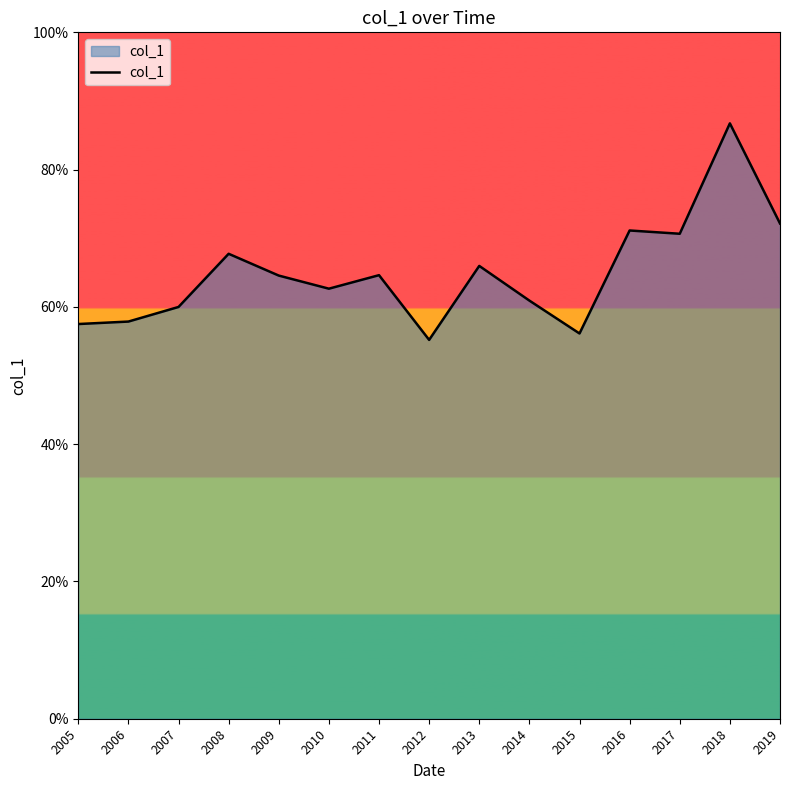

Reading left to right, transcribe all the data shown in this chart.

0.6	0.6	0.6	0.7	0.6	0.6	0.6	0.6	0.7	0.6	0.6	0.7	0.7	0.9	0.7